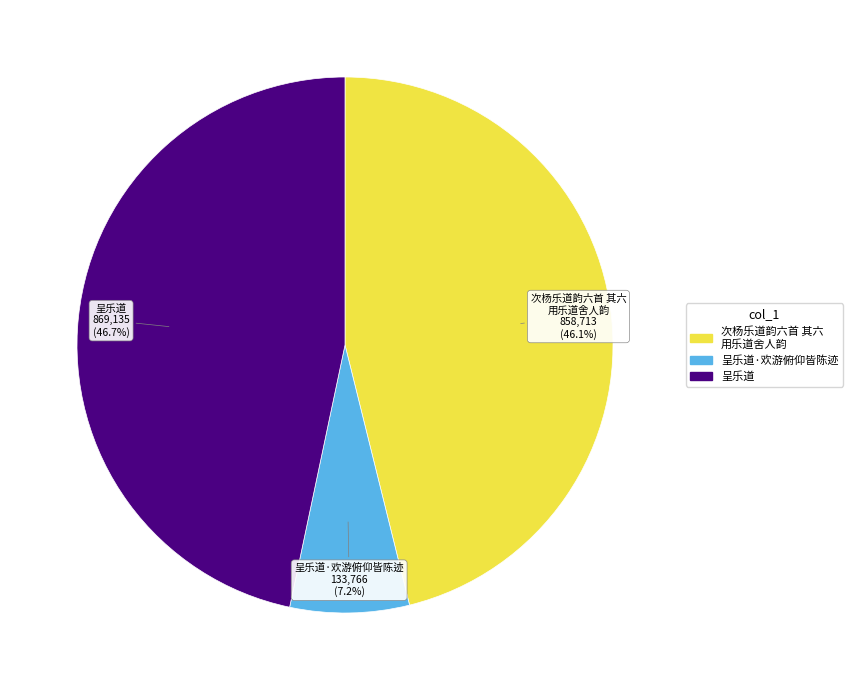

How many slices are in this pie chart?

3